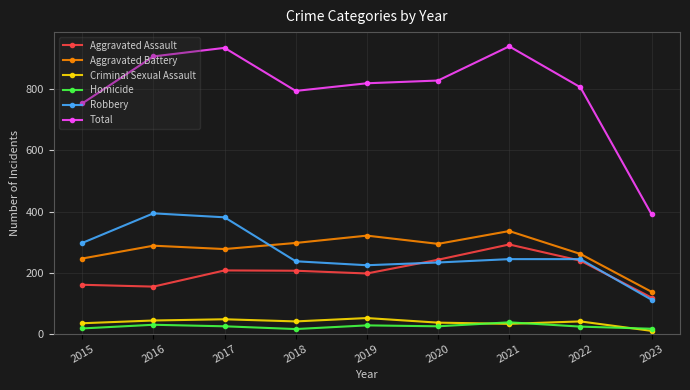

What is the average value of the Aggravated Battery series?

273